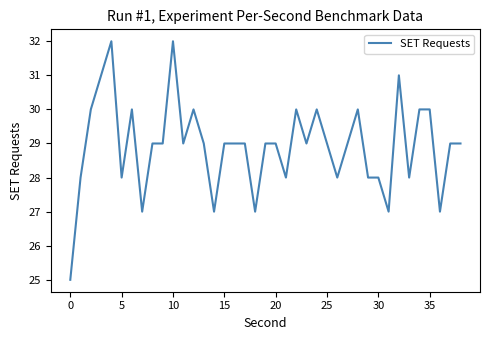

What is the minimum value shown in the chart?

25